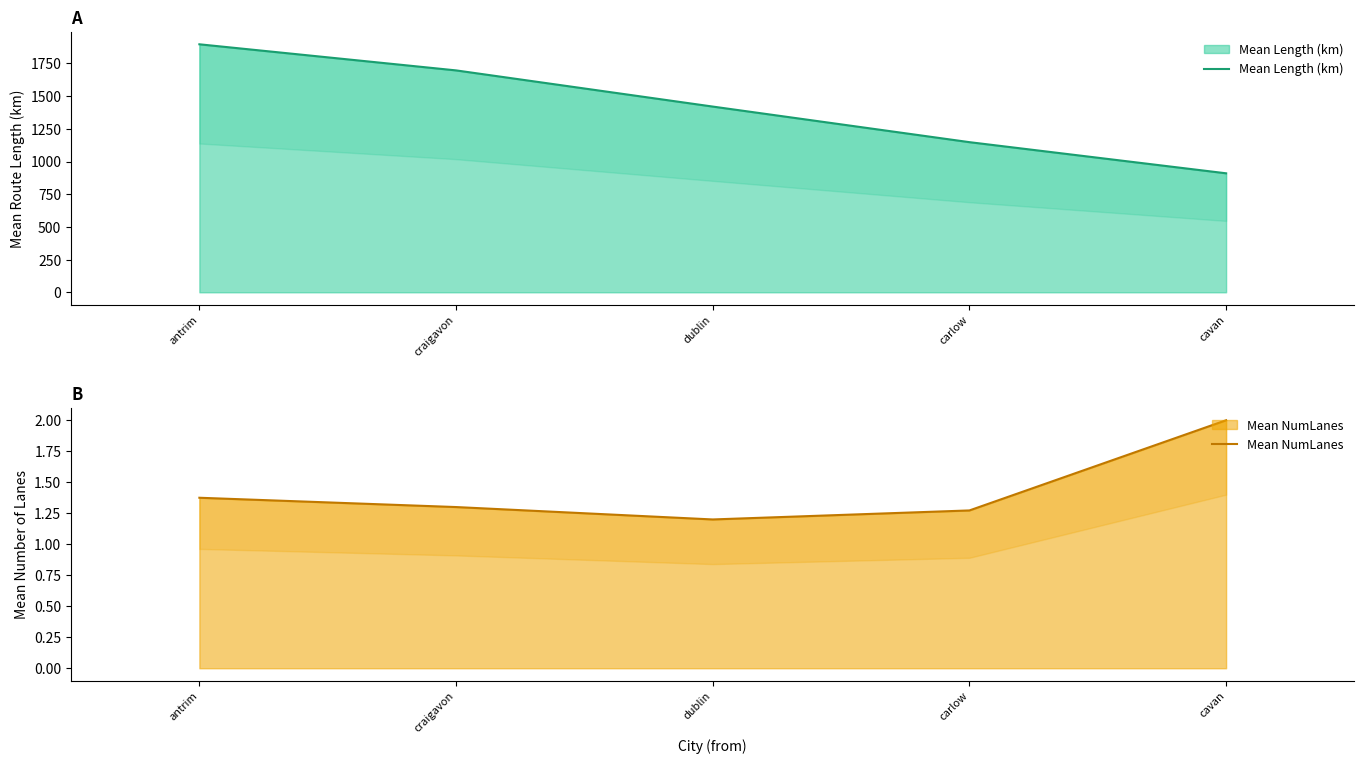

List the series in order of their overall mean, highest first.

Mean Length (km), Mean NumLanes